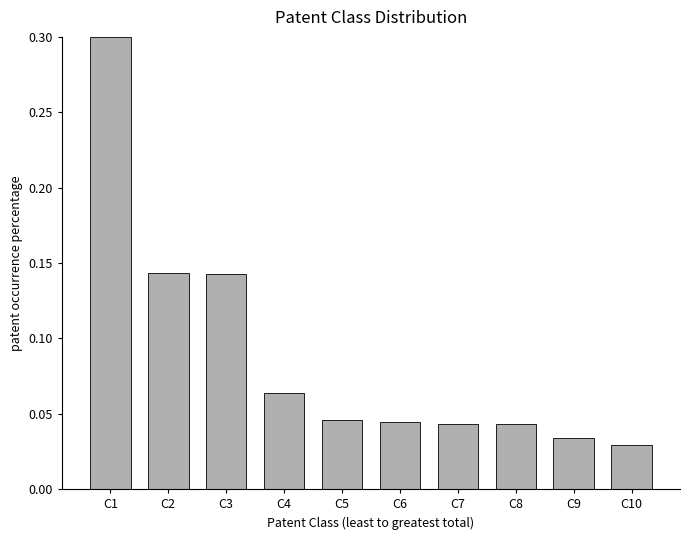

Count the values in the range 0 to 1.

10